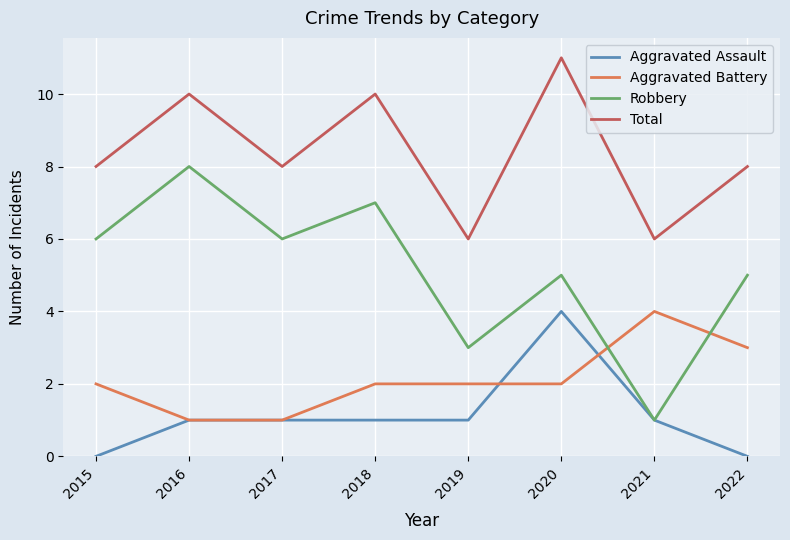

Is the value of Aggravated Battery at 2022 greater than the value of Total at 2017?

No